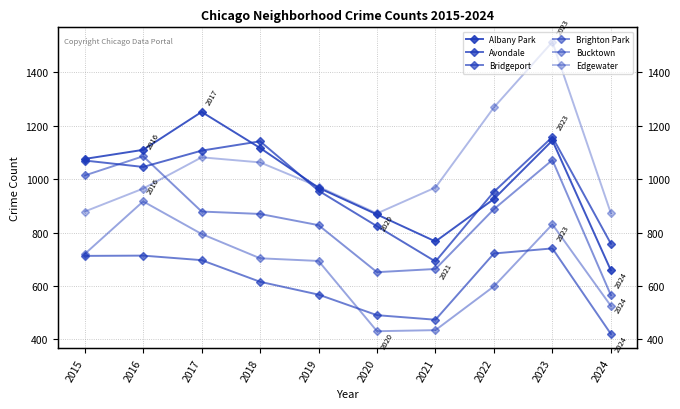

What is the spread (max minus min) of values at 2024?

452